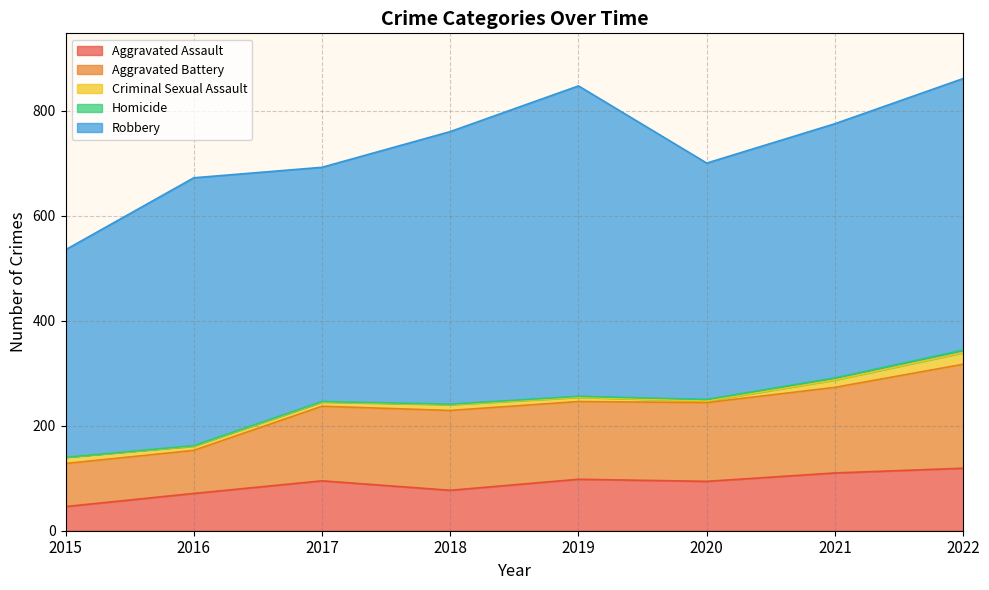

Rank the series by their maximum value, from lowest to highest.

Homicide, Criminal Sexual Assault, Aggravated Assault, Aggravated Battery, Robbery